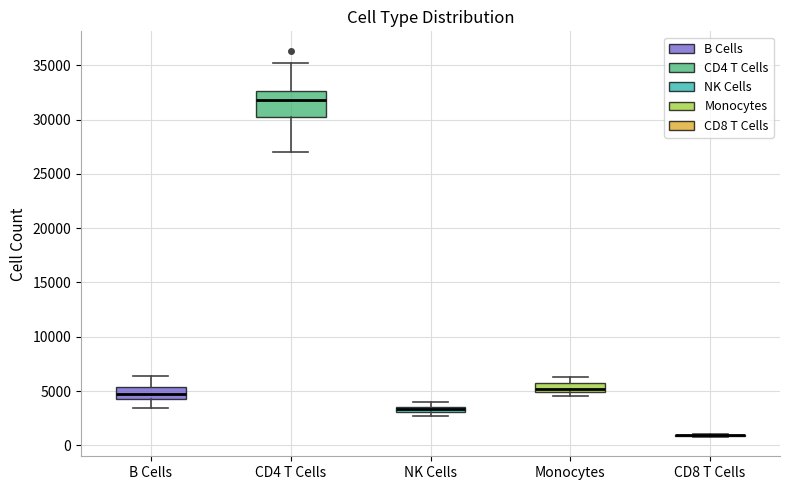

Where does the upper whisker of the box for CD4 T Cells end on the y-axis? The values are not printed on the chart, so give them approximately, as read against the axis.

35000